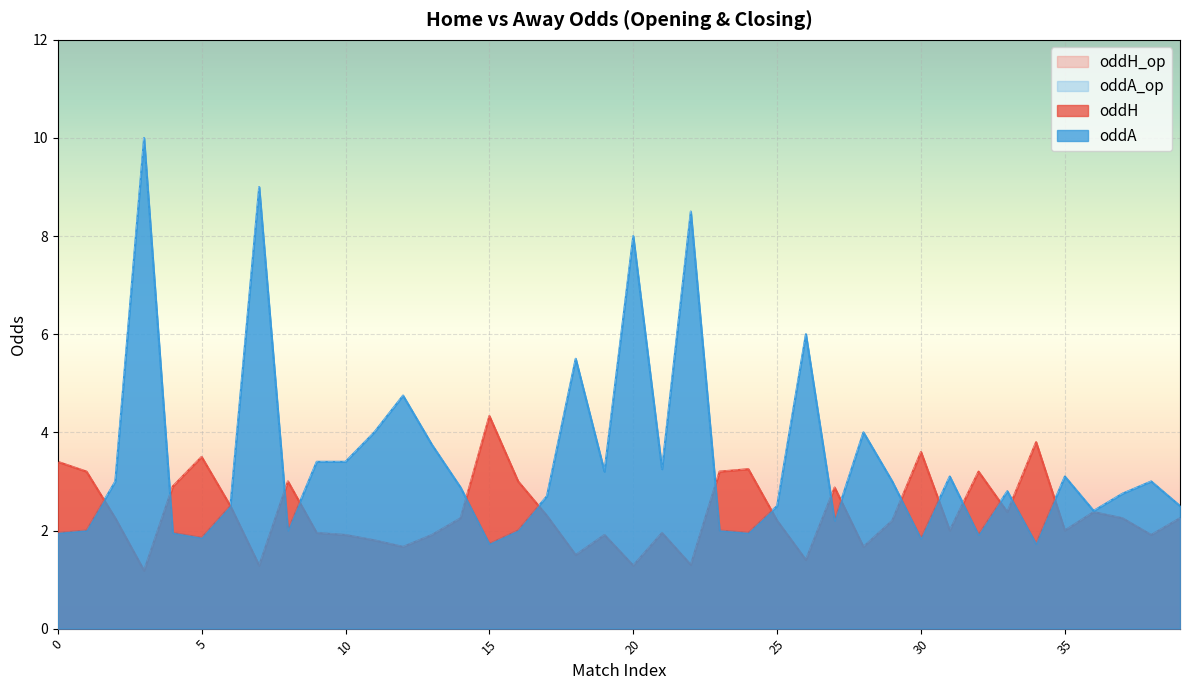

Where is oddA nearest to the value 5?

12